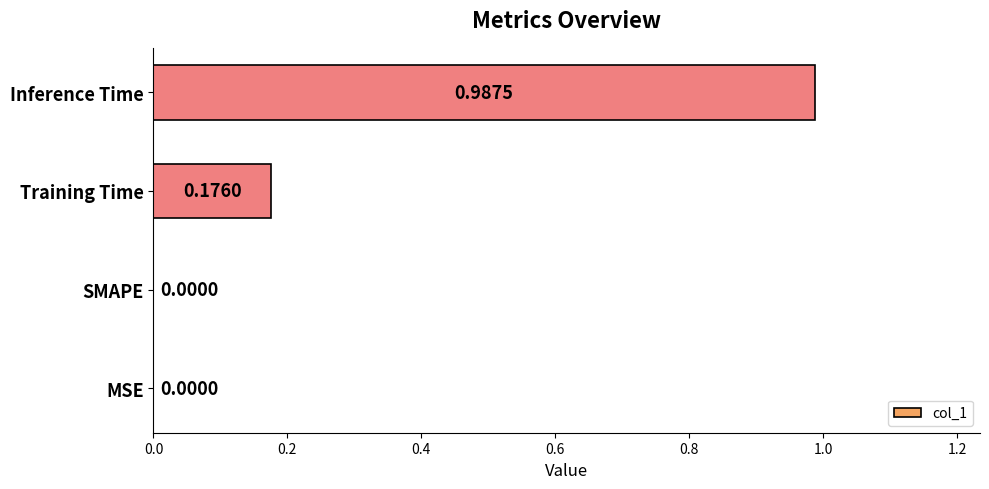

Between Training Time and Inference Time, which is larger?

Inference Time